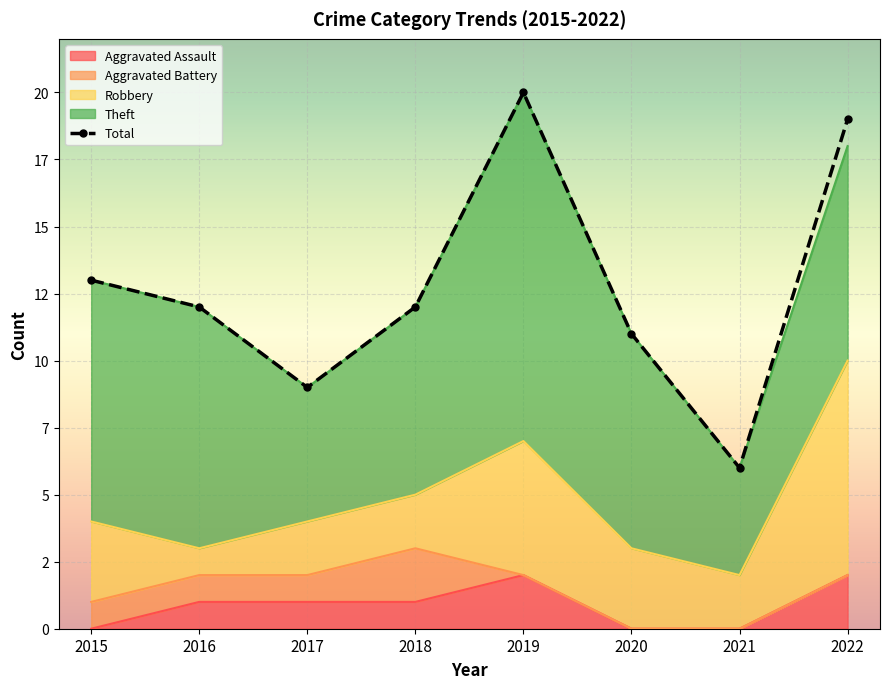

True or false: the data has more than 0 interior local peaks.

True